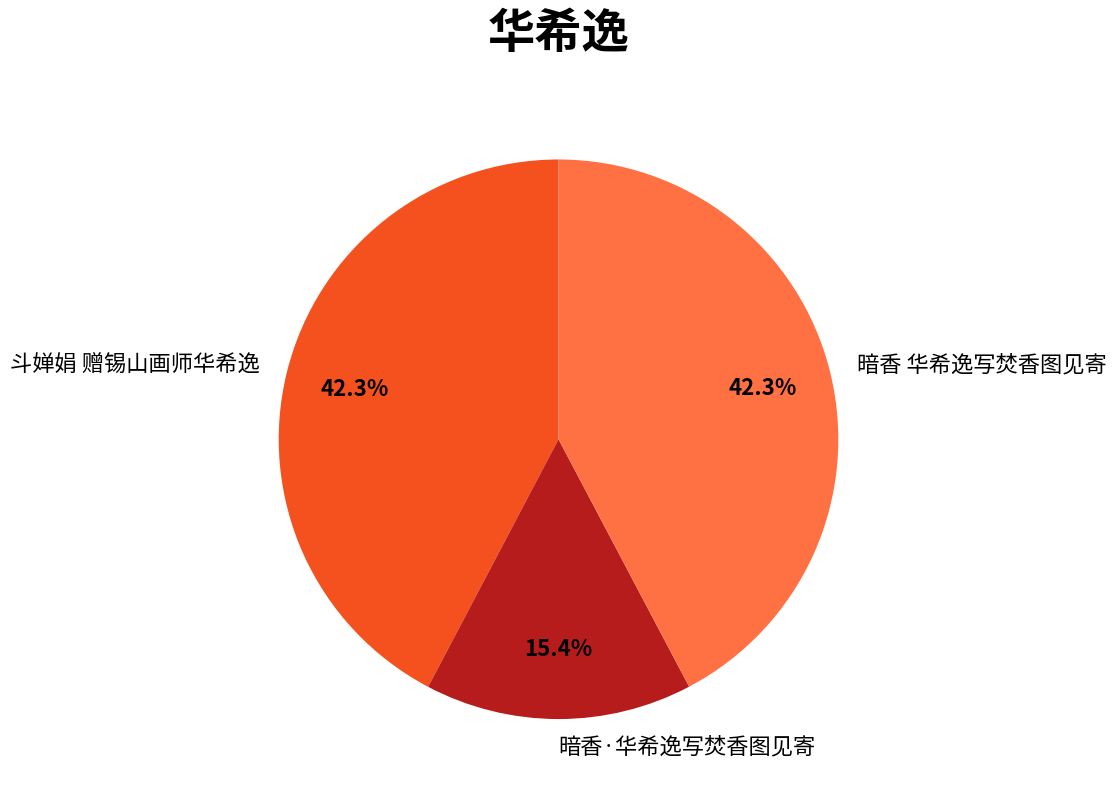

To the nearest percent, what is the difference between the 斗婵娟 赠锡山画师华希逸 and 暗香·华希逸写焚香图见寄 slice percentages?

27%